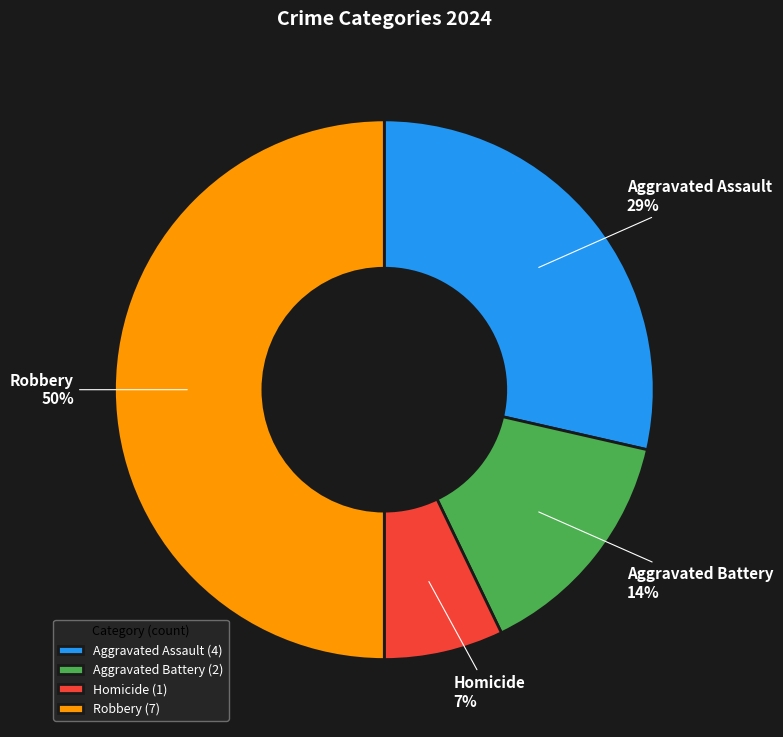

How many segments does this pie chart have?

4